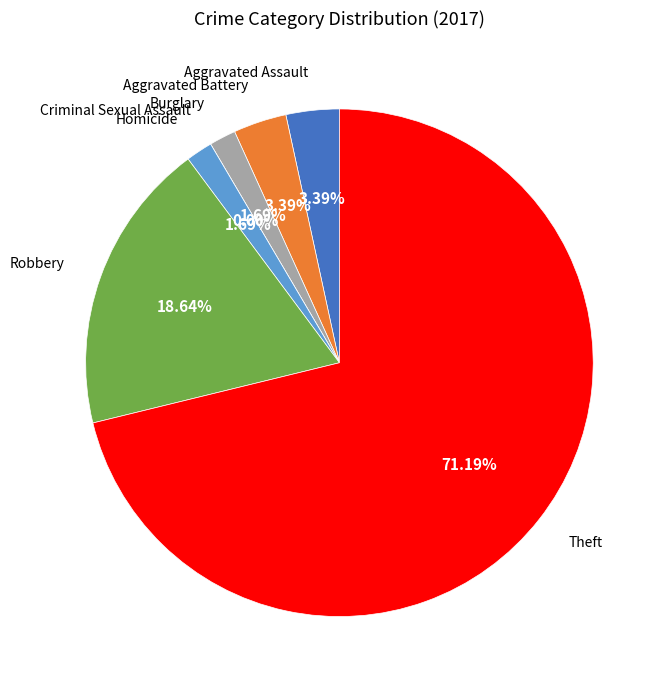

Is there a majority slice in this chart?

Yes